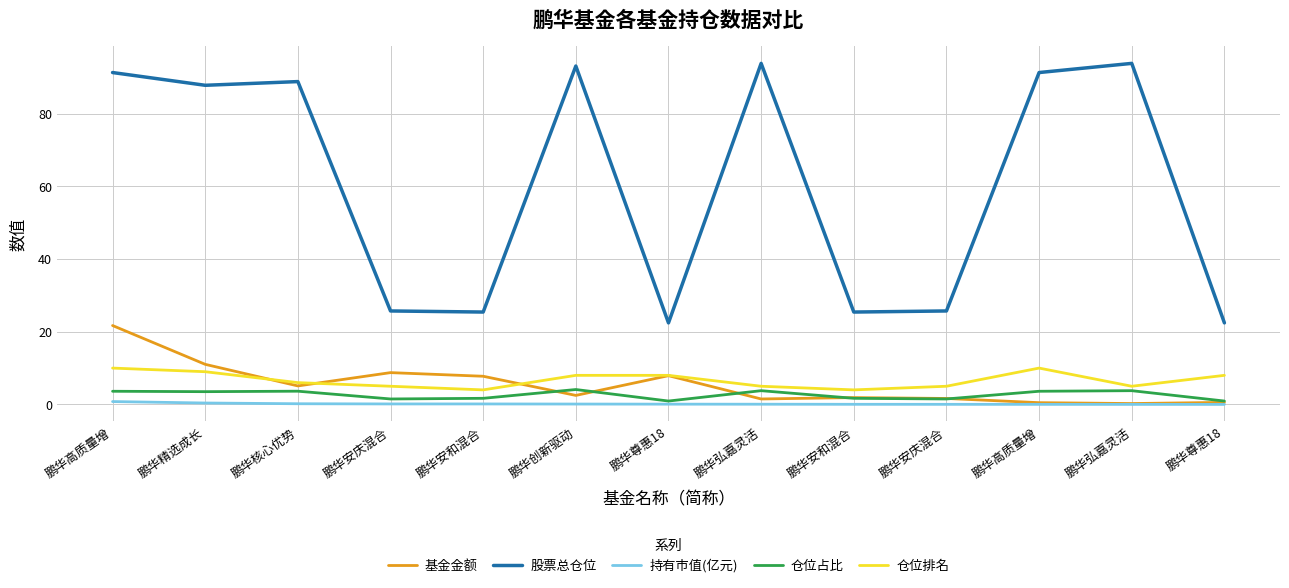

Does the chart have visible grid lines?

Yes